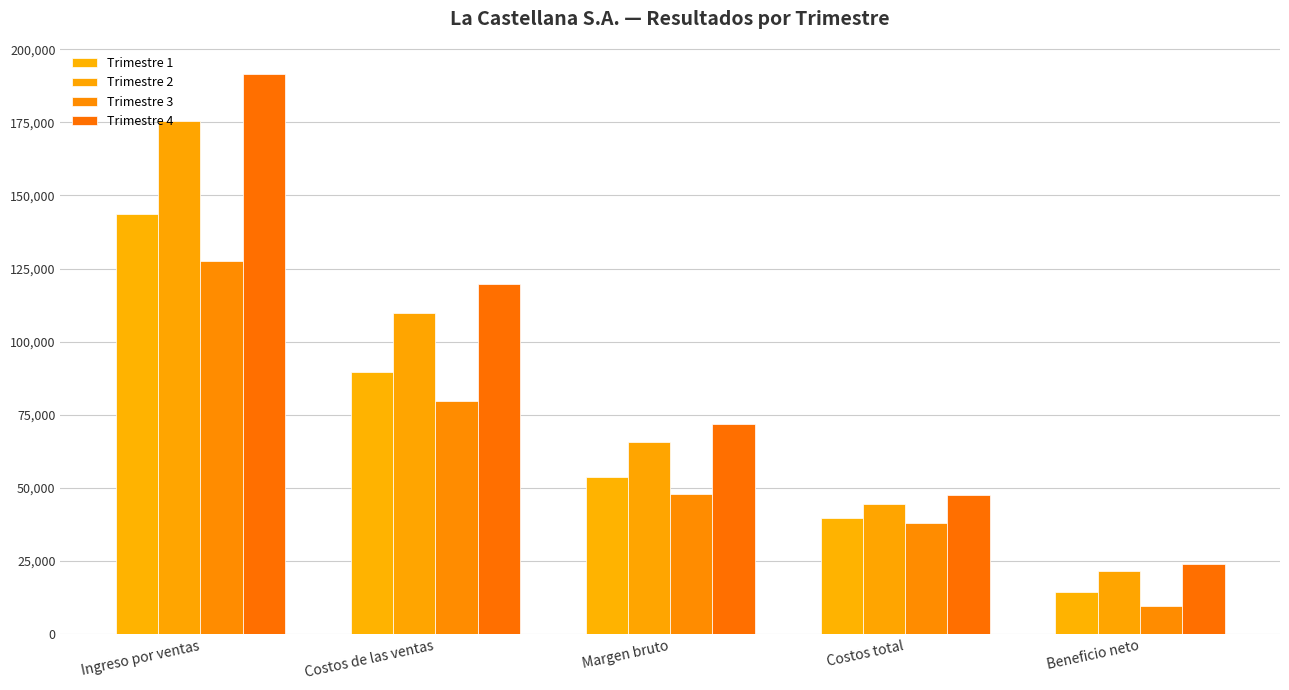

What is the highest value of the Trimestre 1 series?

143680